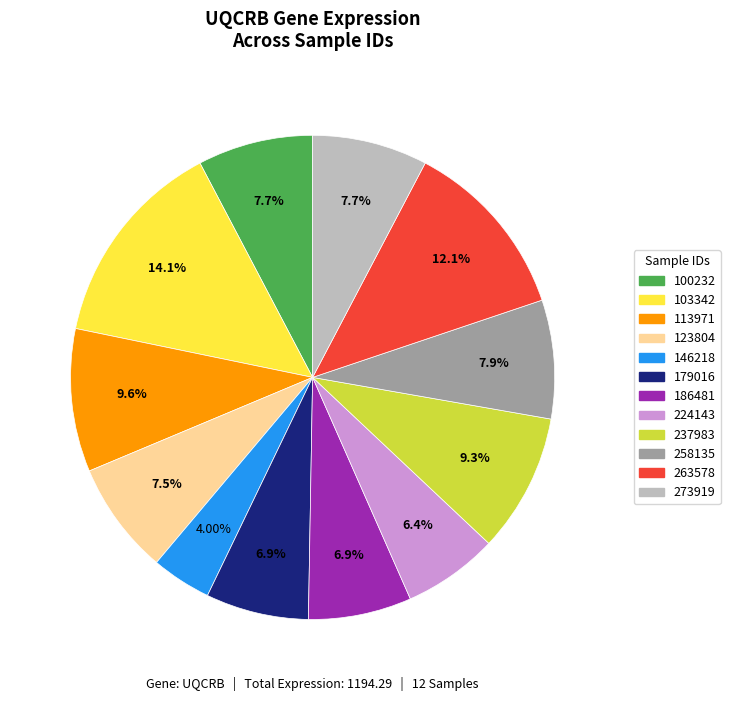

To the nearest percent, what portion does 179016 represent?

7%